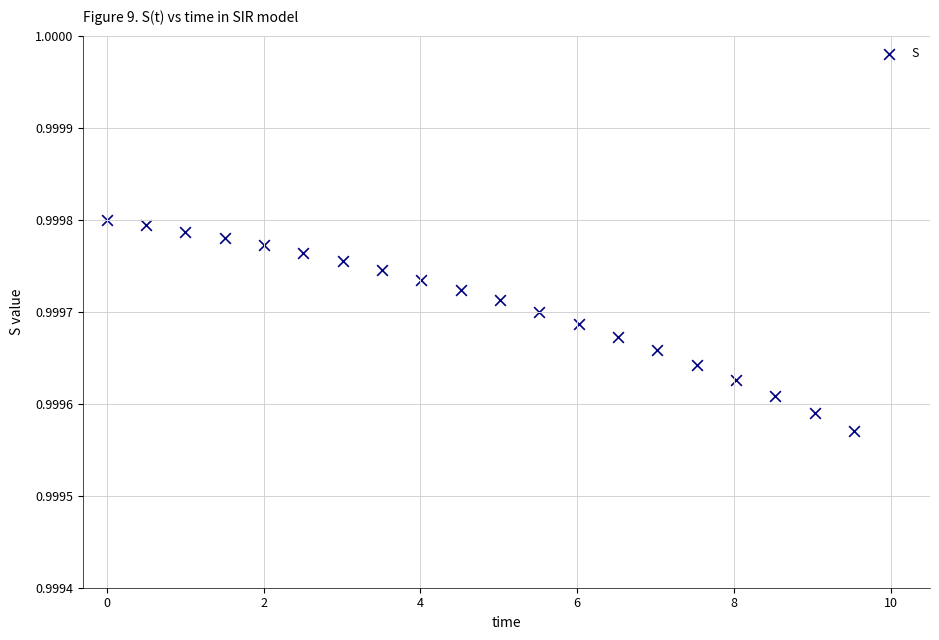

What is the range of X values (max minus min)?

9.5